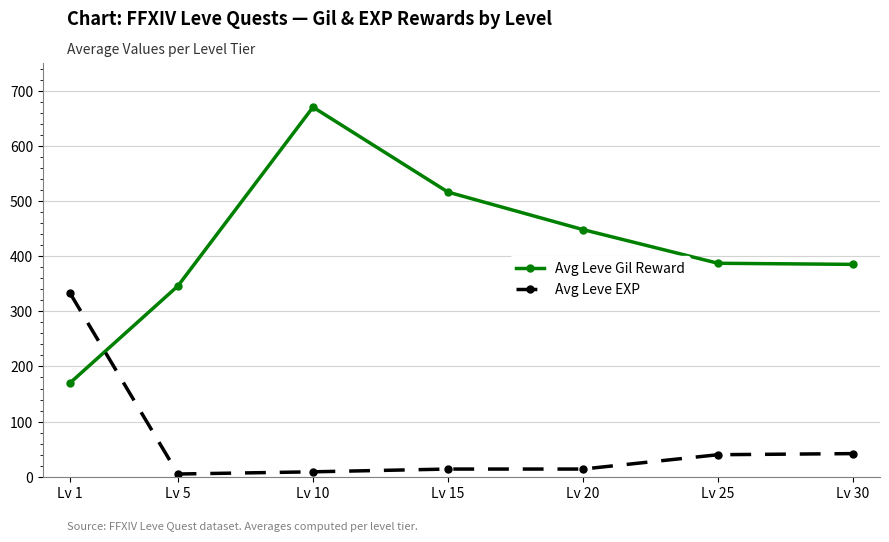

Which series has the largest range (max minus min)?

Avg Leve Gil Reward